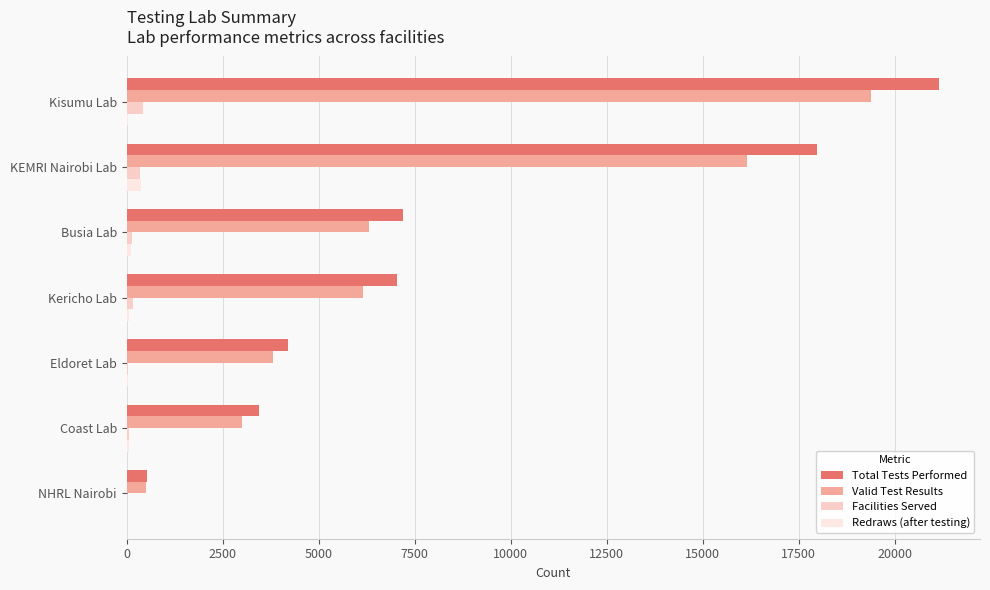

How many distinct data groups are displayed?

4